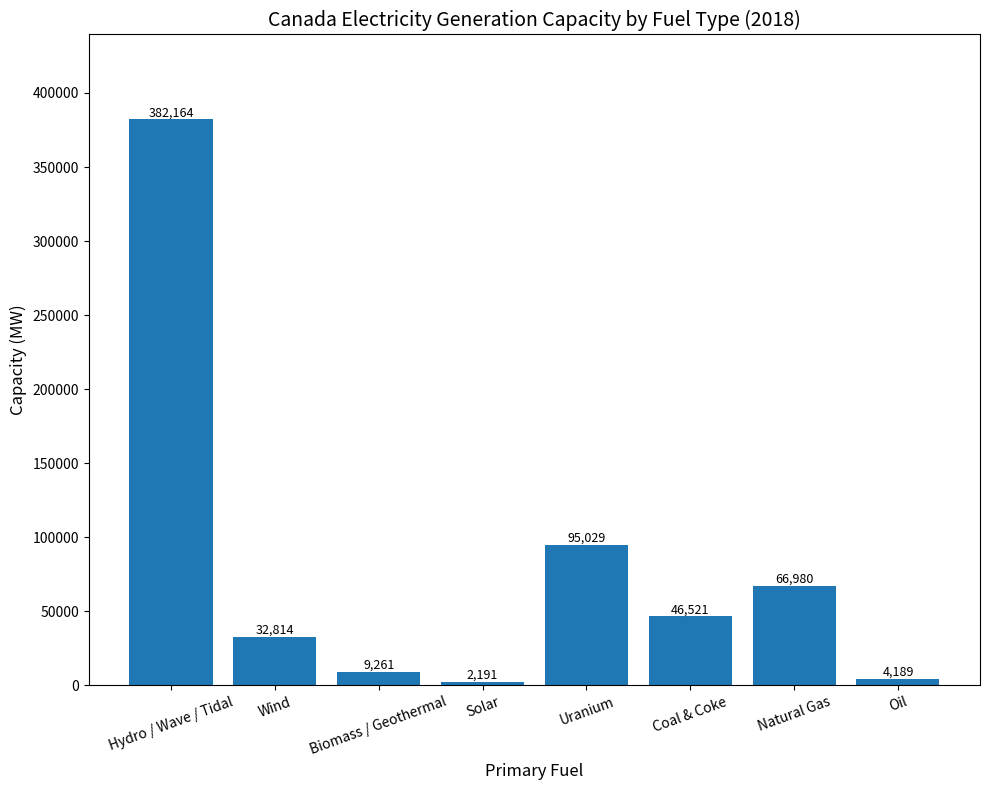

What is the average value?

79893.6